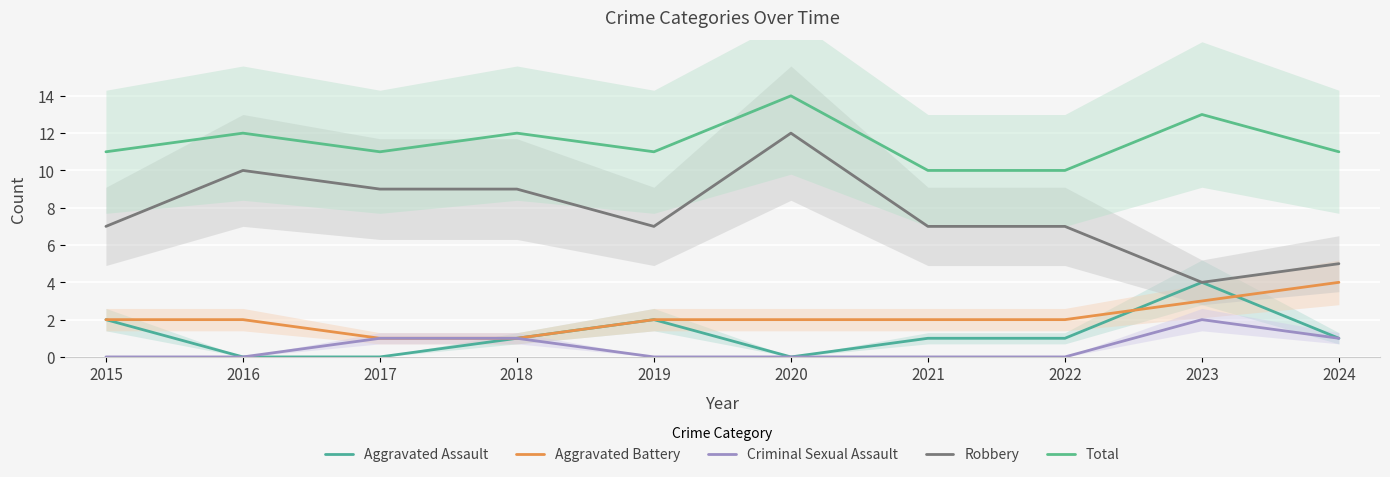

List the labels in order of Total value, smallest first.

2021, 2022, 2015, 2017, 2019, 2024, 2016, 2018, 2023, 2020